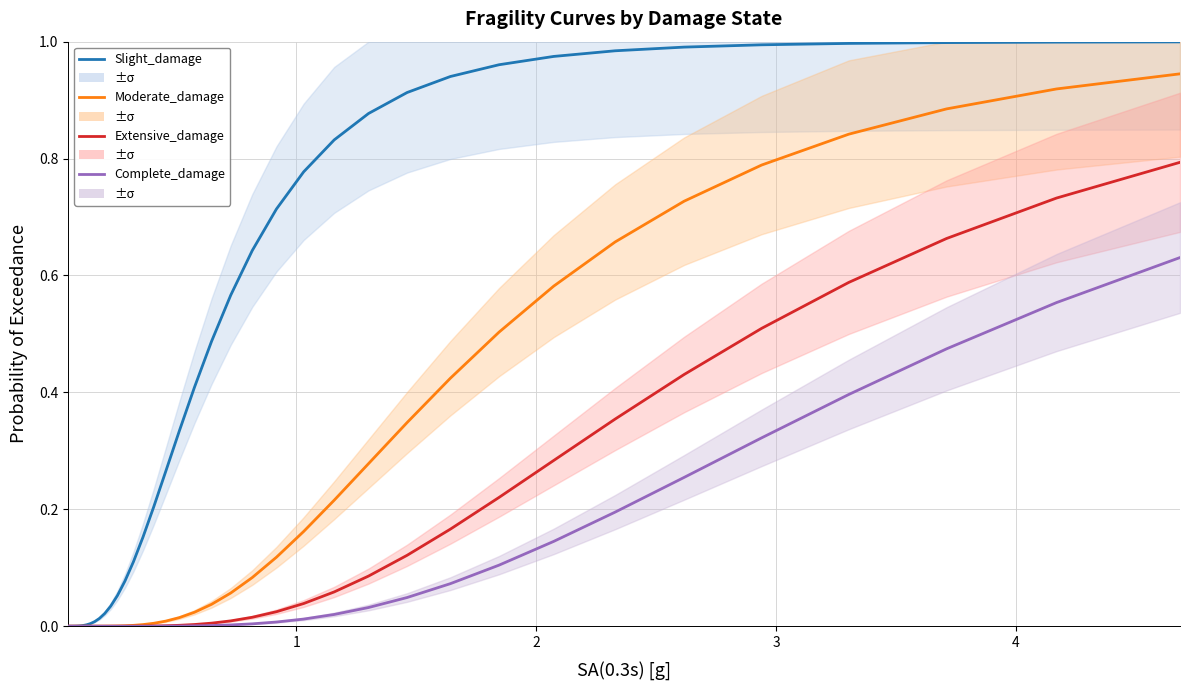

Is it true that Extensive_damage equals 0.0 at 10?

False